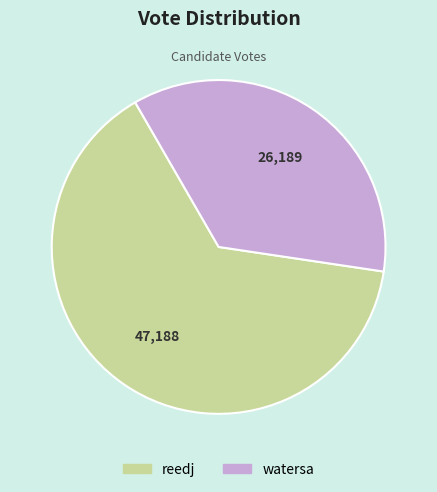

What is the smallest slice in the pie chart?

watersa